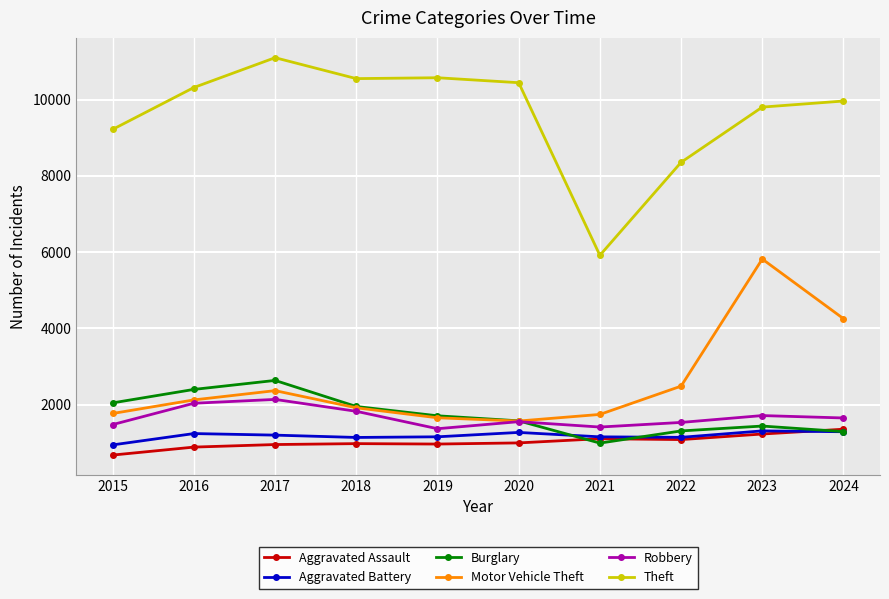

At which category is the sum across all series the highest?

2023